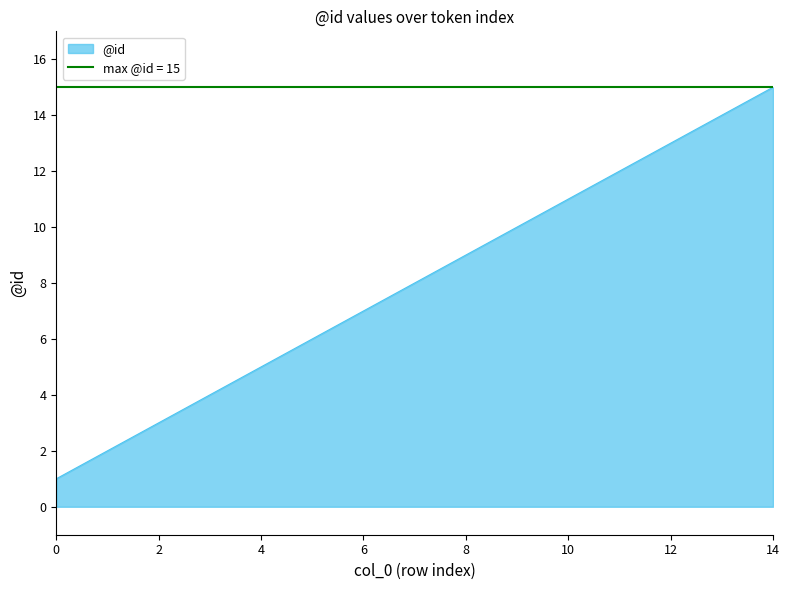

What is the sum of the values at 11 and 6?

19